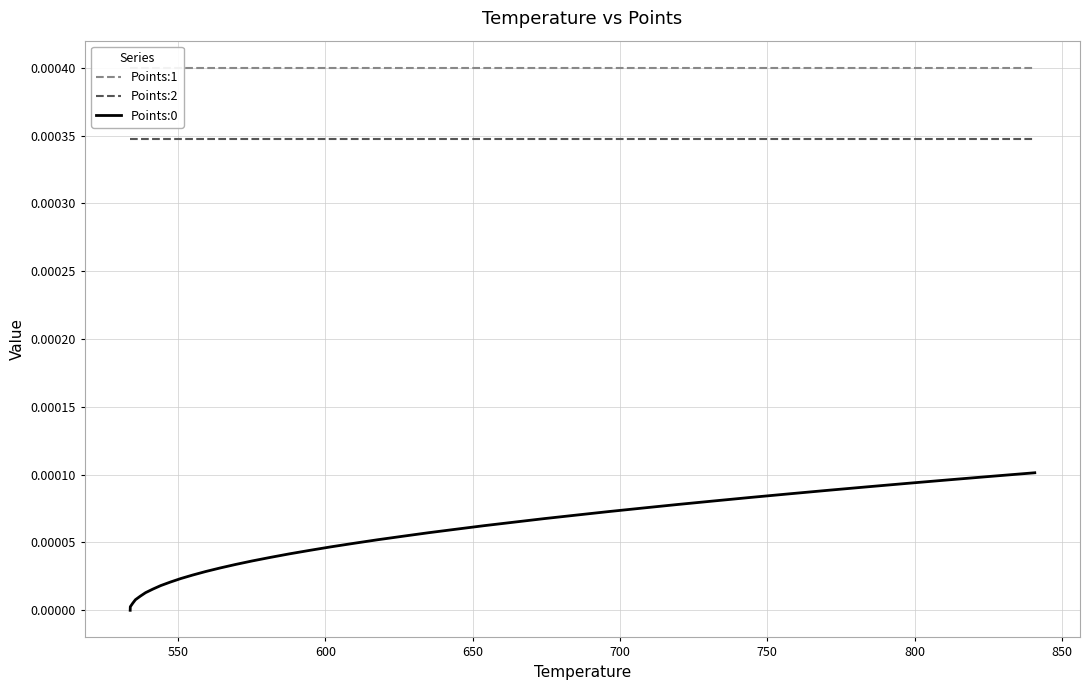

Reading left to right, list all the values displayed in this chart.

Points:1: 0.0	0.0	0.0	0.0	0.0	0.0	0.0	0.0	0.0	0.0	0.0	0.0	0.0	0.0	0.0	0.0	0.0	0.0	0.0	0.0	0.0	0.0	0.0	0.0	0.0	0.0	0.0	0.0	0.0	0.0	0.0	0.0	0.0	0.0	0.0	0.0	0.0	0.0	0.0	0.0
Points:2: 0.0	0.0	0.0	0.0	0.0	0.0	0.0	0.0	0.0	0.0	0.0	0.0	0.0	0.0	0.0	0.0	0.0	0.0	0.0	0.0	0.0	0.0	0.0	0.0	0.0	0.0	0.0	0.0	0.0	0.0	0.0	0.0	0.0	0.0	0.0	0.0	0.0	0.0	0.0	0.0
Points:0: 0.0	0.0	0.0	0.0	0.0	0.0	0.0	0.0	0.0	0.0	0.0	0.0	0.0	0.0	0.0	0.0	0.0	0.0	0.0	0.0	0.0	0.0	0.0	0.0	0.0	0.0	0.0	0.0	0.0	0.0	0.0	0.0	0.0	0.0	0.0	0.0	0.0	0.0	0.0	0.0